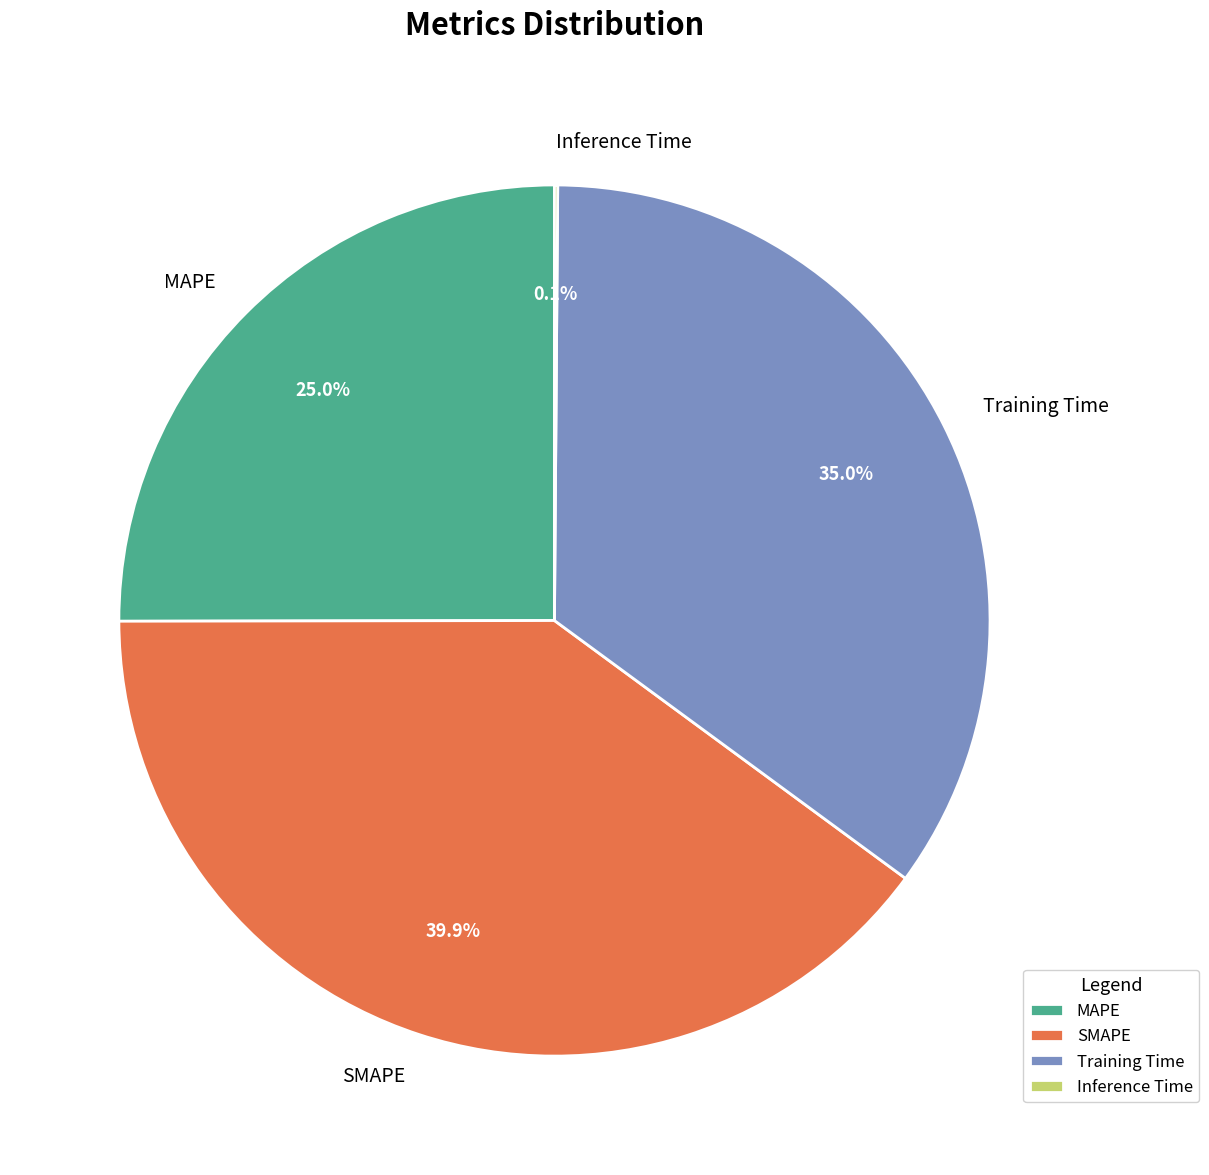

Which category has the biggest portion of the pie?

SMAPE